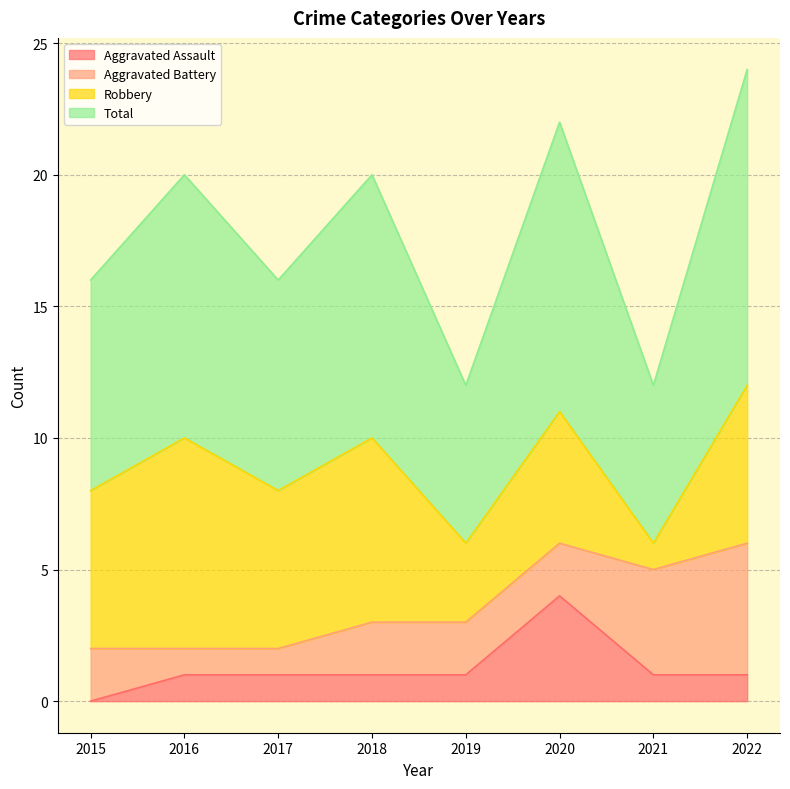

Is it true that Aggravated Assault equals 0 at 2018?

False